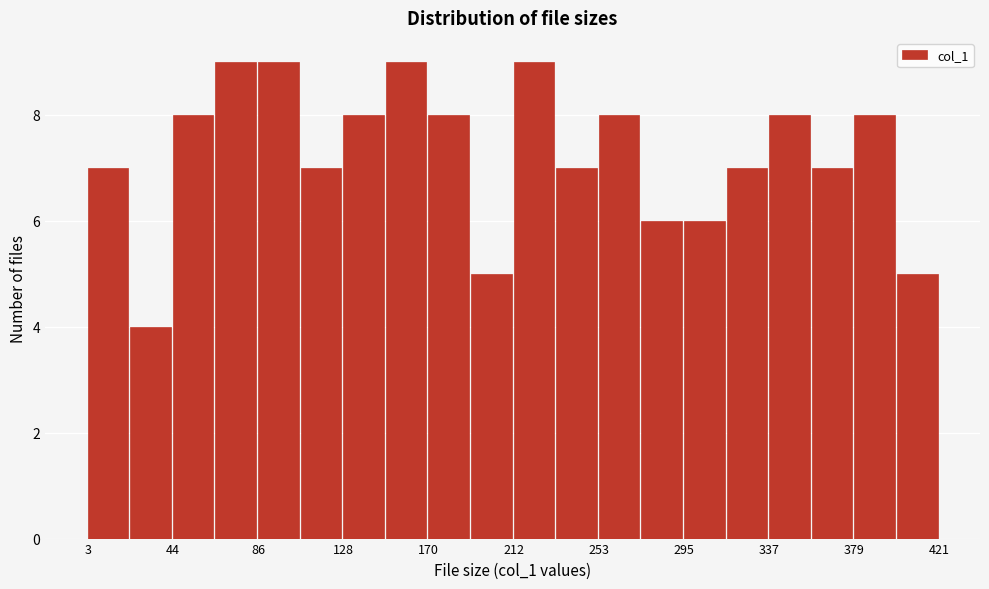

Reading left to right, transcribe this chart: for each bar, give the range it covers on the x-axis and its height. Neither the bar edges nor the heights are printed on the chart, so give them approximately, as read against the axes.

5 to 25: 7
25 to 45: 4
45 to 65: 8
65 to 85: 9
85 to 110: 9
110 to 130: 7
130 to 150: 8
150 to 170: 9
170 to 190: 8
190 to 210: 5
210 to 235: 9
235 to 255: 7
255 to 275: 8
275 to 295: 6
295 to 315: 6
315 to 335: 7
335 to 360: 8
360 to 380: 7
380 to 400: 8
400 to 420: 5